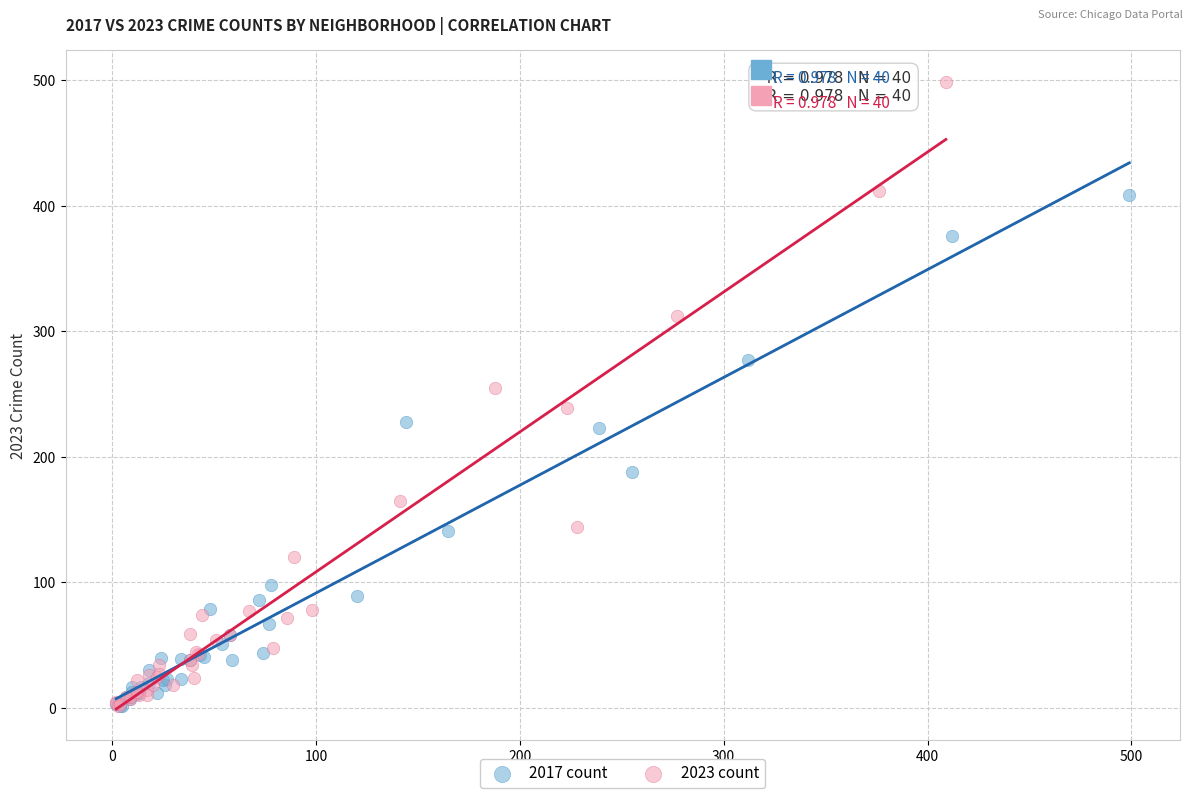

Which series has the widest spread of Y values?

2023 count